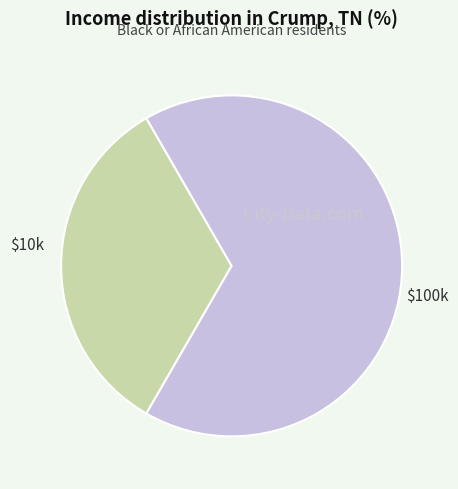

Is there a majority slice in this chart?

Yes